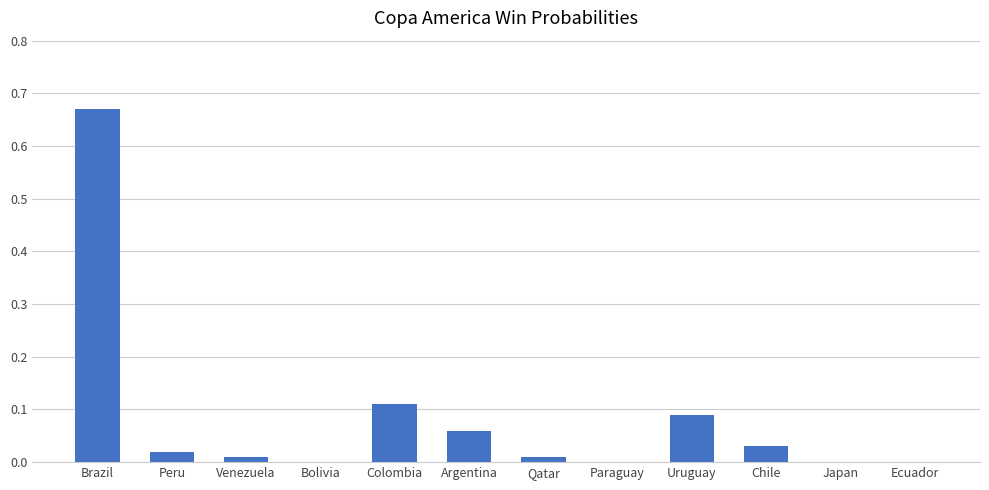

Which label corresponds to the largest value in the chart?

Brazil